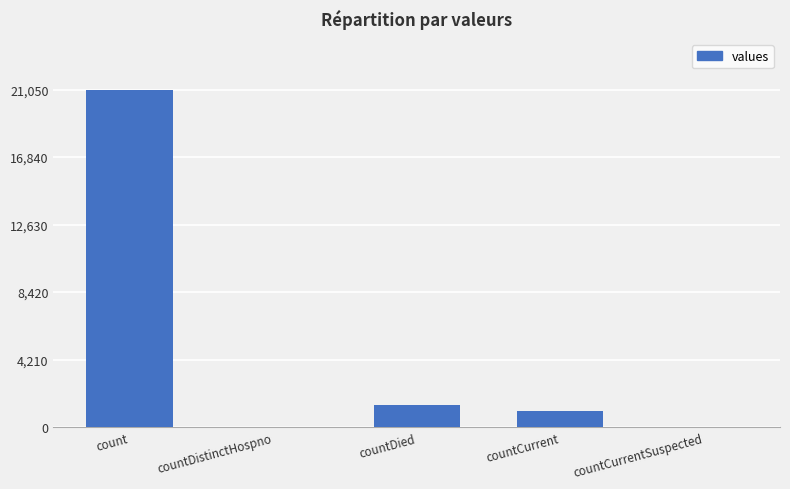

How many data points does each series have?

5